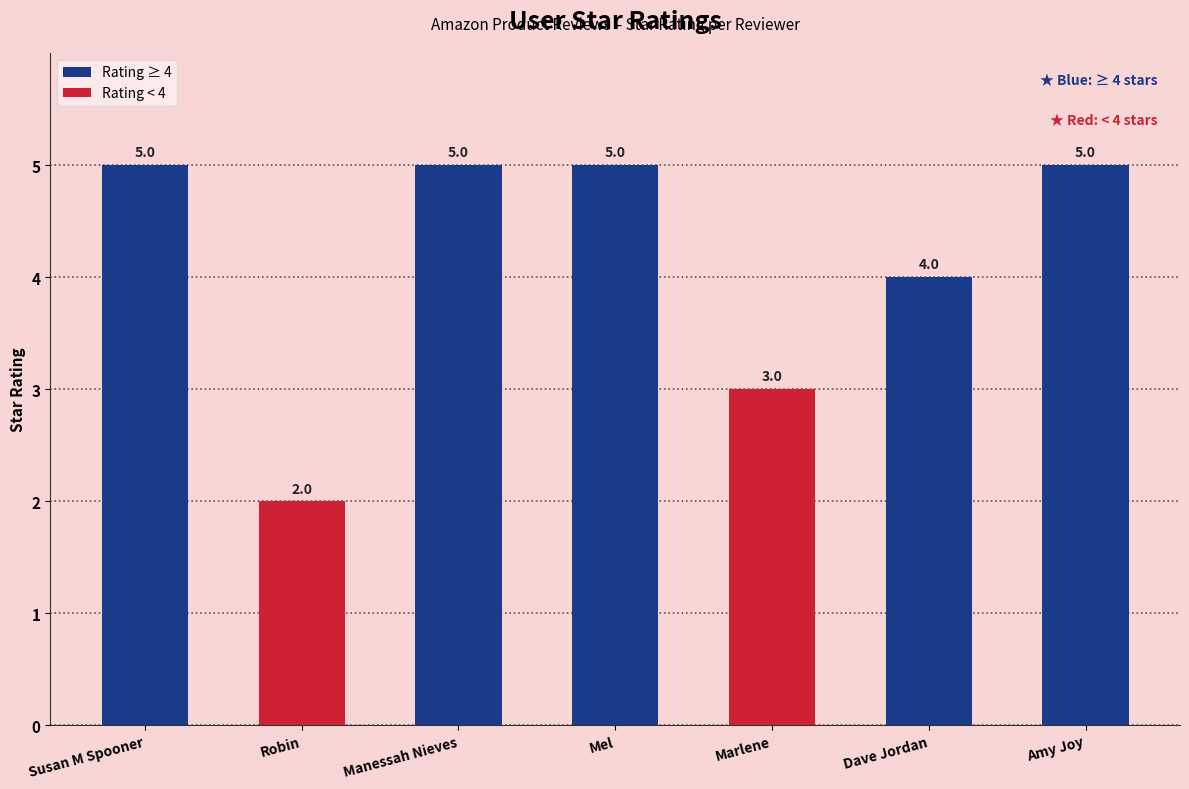

Which category has the lowest value across all series?

Robin